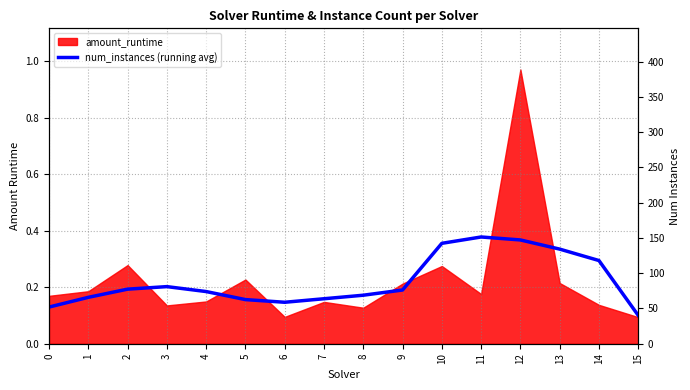

Which has a higher value, 8 or 14?

14